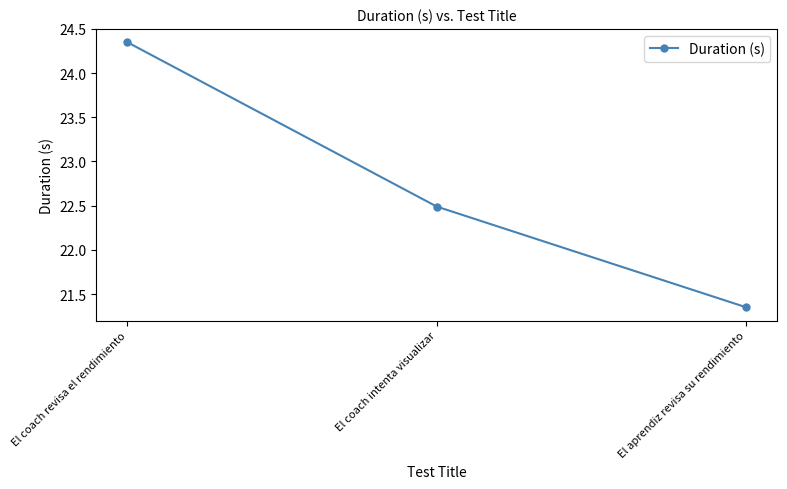

The chart shows a value of 12.2 at El aprendiz revisa su rendimiento. True or false?

False